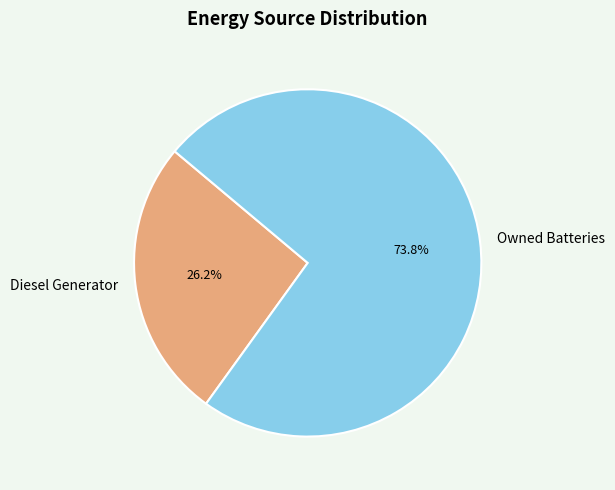

Does any single category account for the majority?

Yes